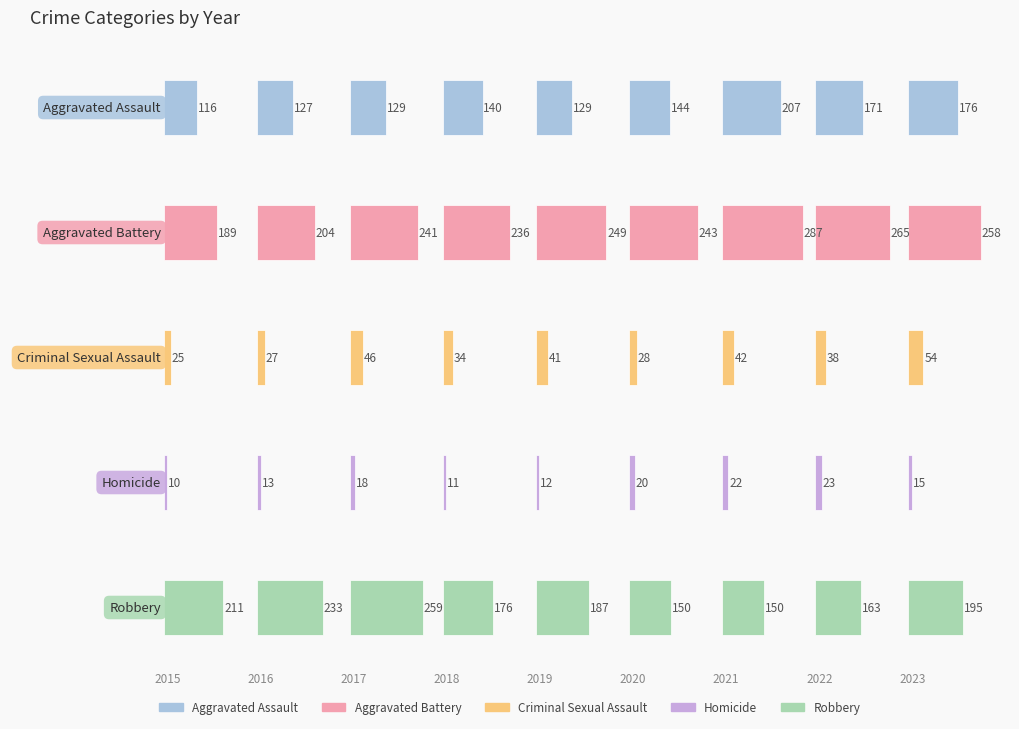

True or false: Aggravated Assault has a value of 129 at 0.8.

True